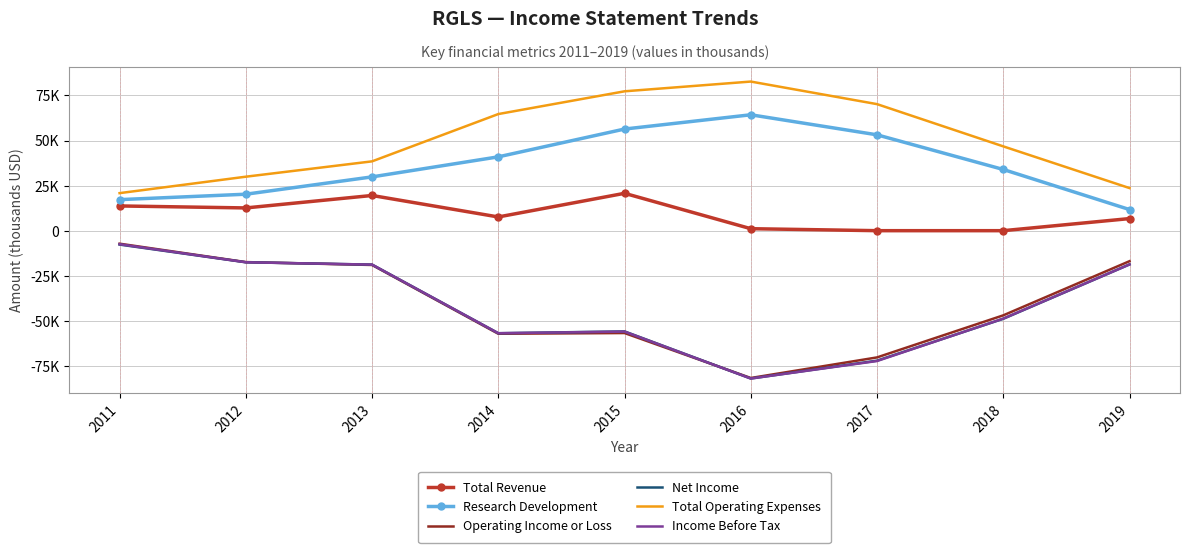

What are all the series names shown in the legend?

Total Revenue, Research Development, Operating Income or Loss, Net Income, Total Operating Expenses, Income Before Tax